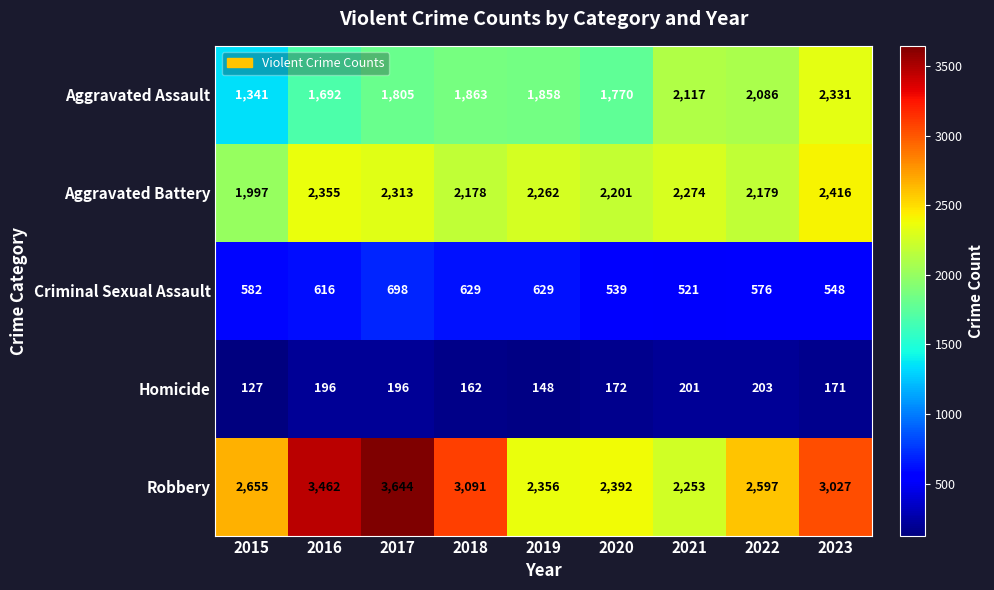

At how many categories does at least one series exceed 1152?

9